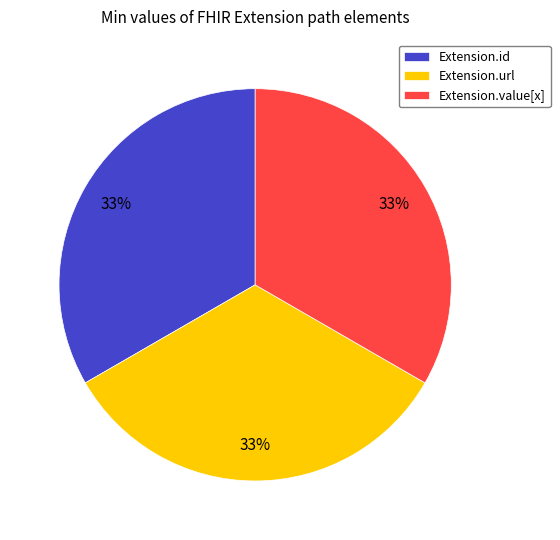

True or false: Extension.url accounts for 33% of the total.

True